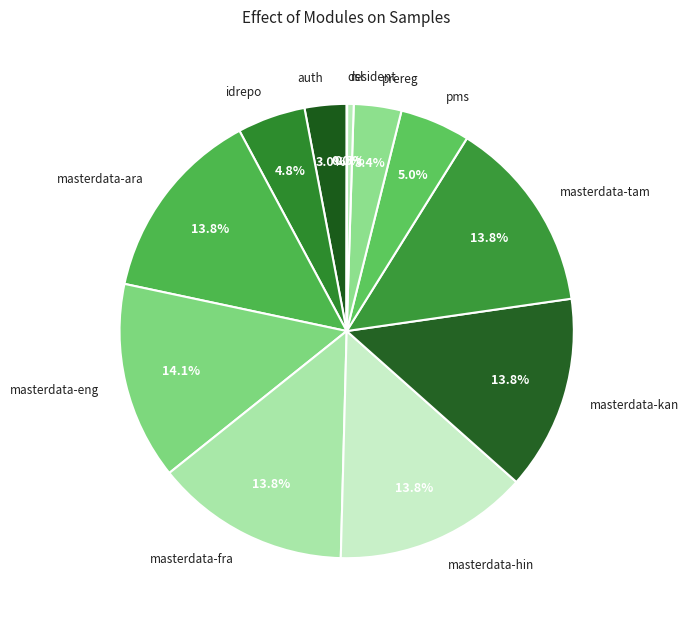

What percentage is the auth slice, to the nearest percent?

3%